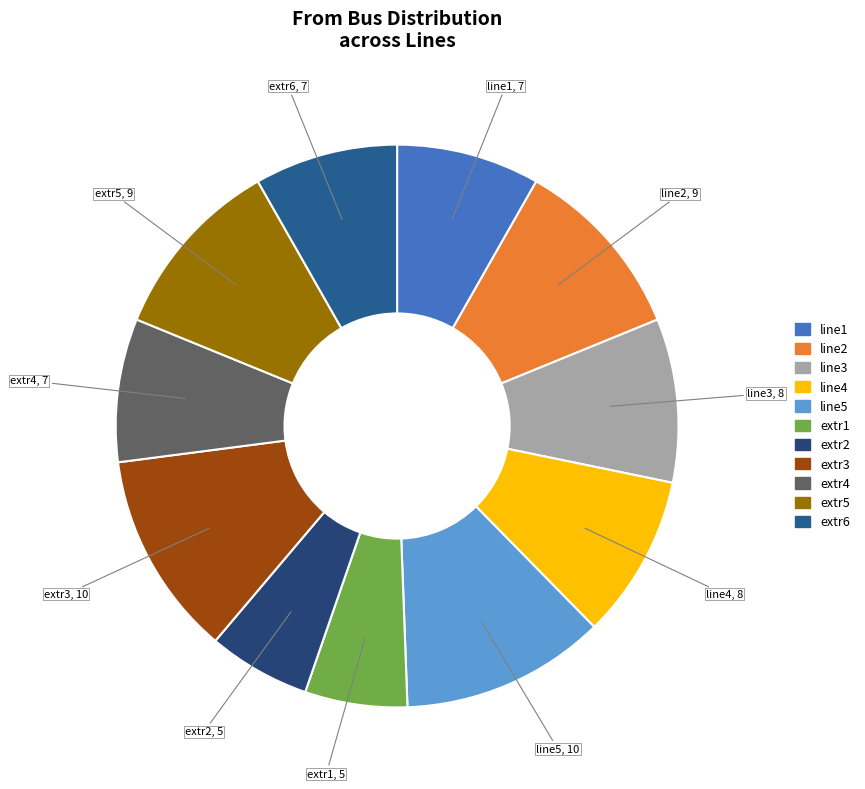

Is the sum of line5 and extr1 greater than half?

No